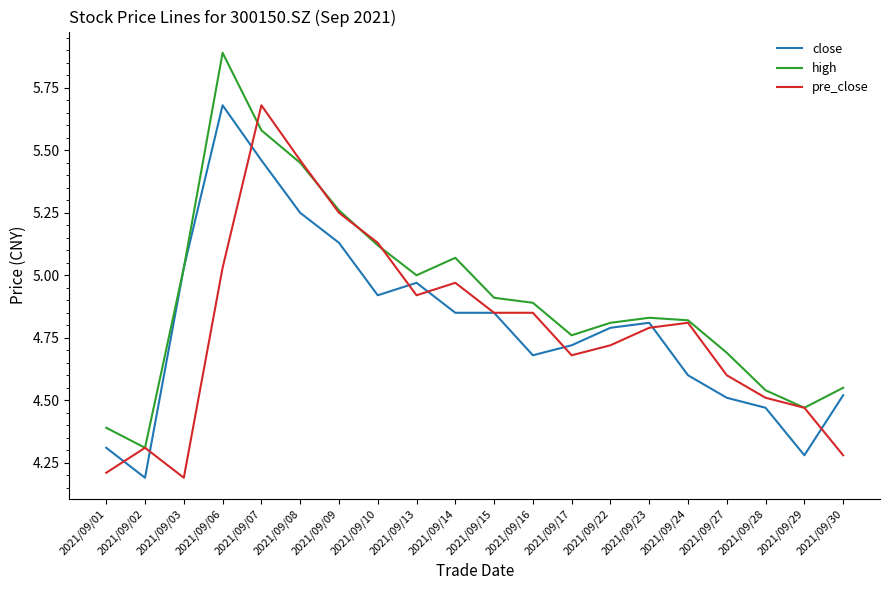

Is the value of pre_close at 2021/09/03 greater than the value of close at 2021/09/17?

No